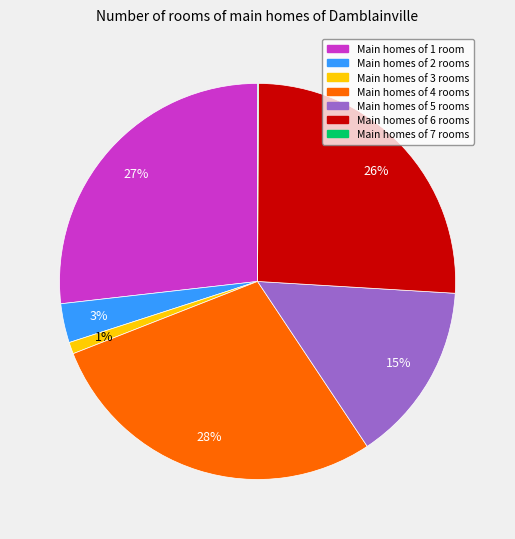

To the nearest percent, what is the difference between the largest and smallest slice percentages?

28%